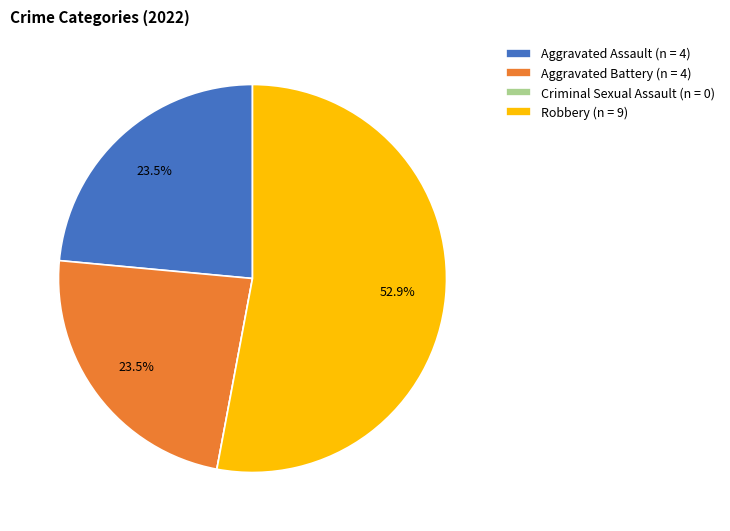

True or false: Robbery accounts for 68% of the total.

False